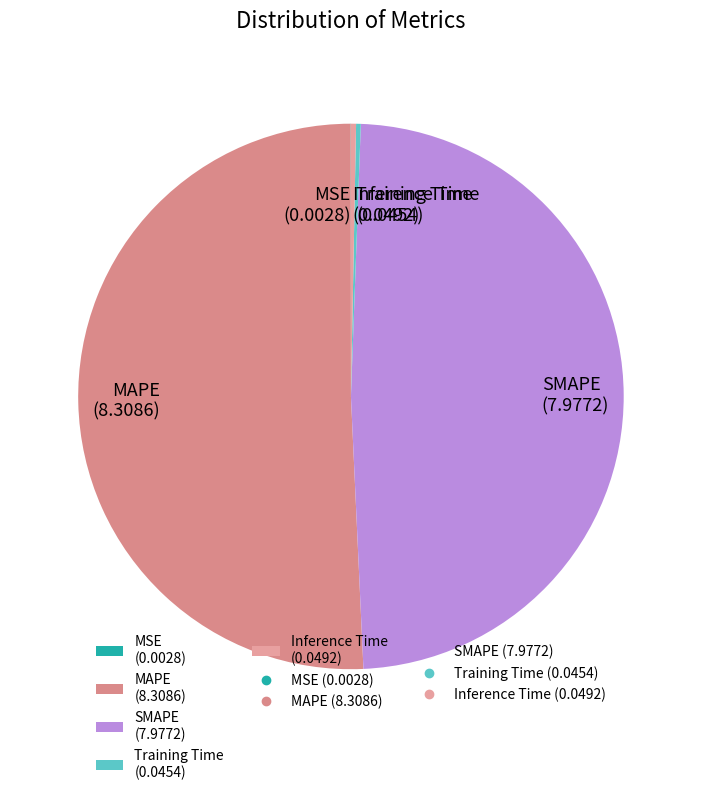

Is it true that MAPE is 51% of the pie?

True